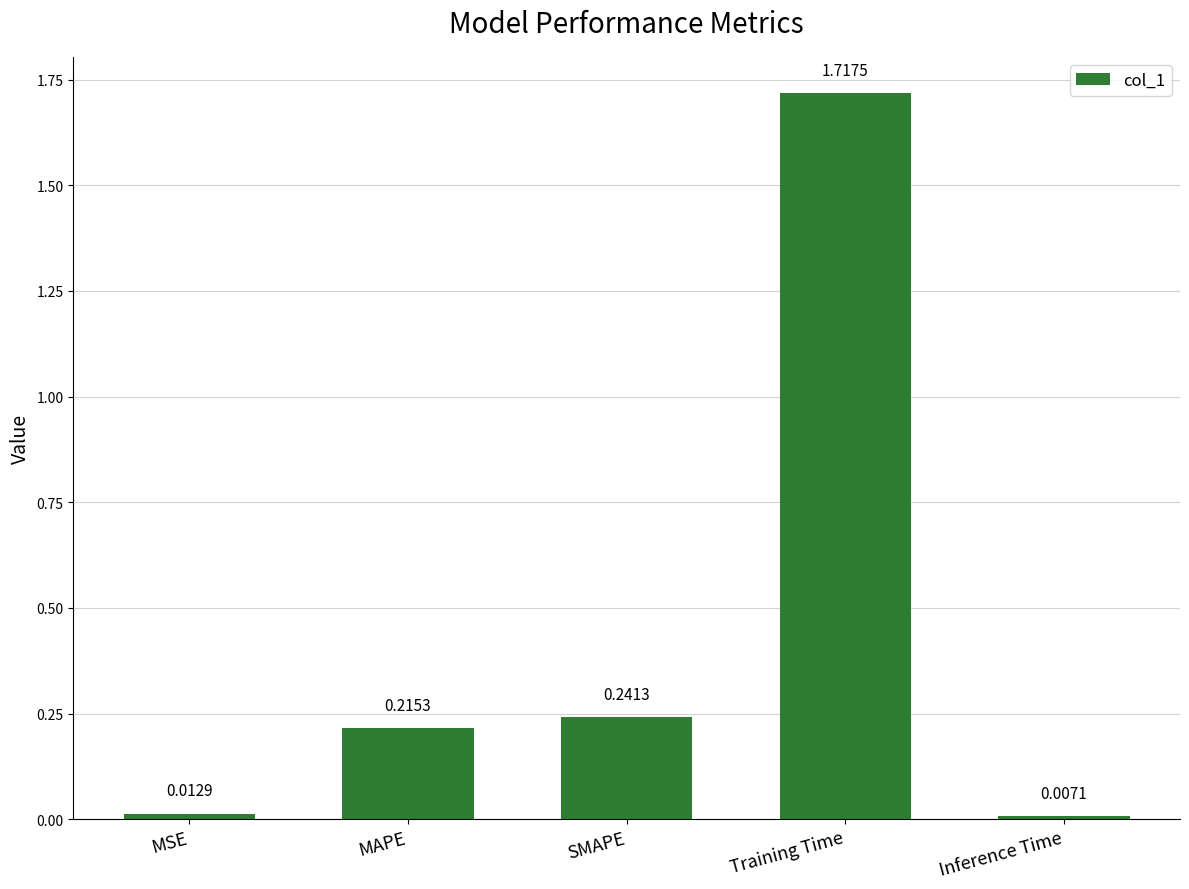

What is the change in value from SMAPE to Training Time?

+1.5